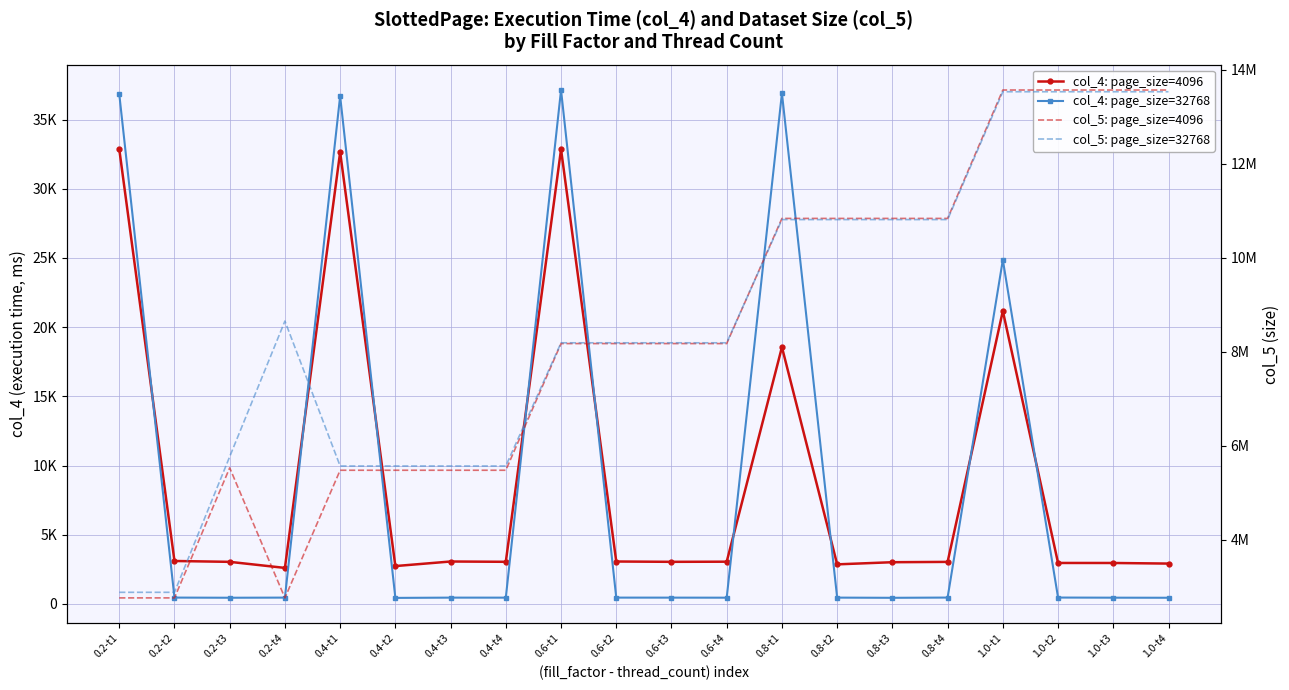

Which category has the lowest value in the col_5: page_size=4096 series?

0.2-t1